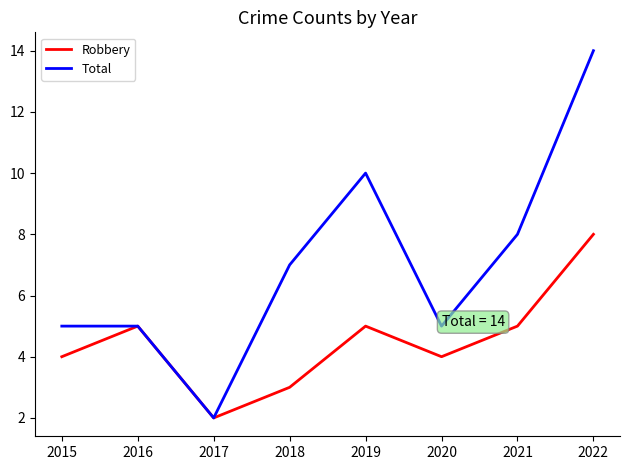

What is the total value across all series at 2016?

10